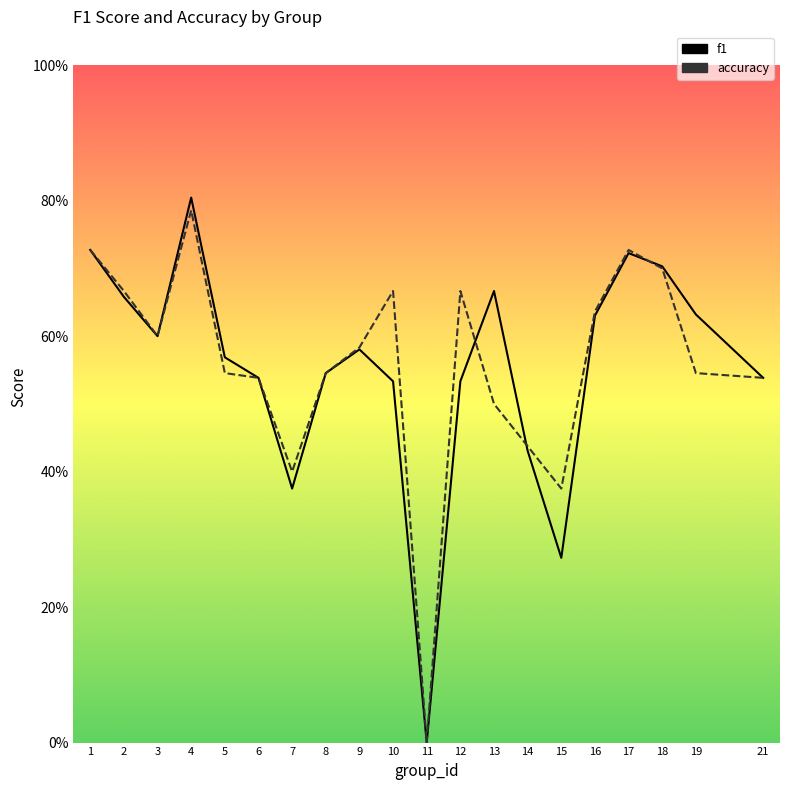

At which label is accuracy closest to 0?

11